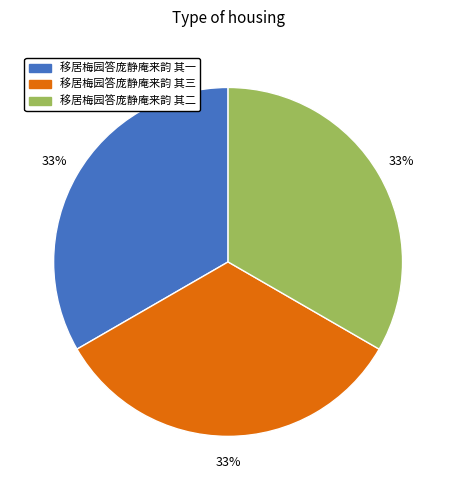

To the nearest percent, what portion does 移居梅园答庞静庵来韵 其三 represent?

33%